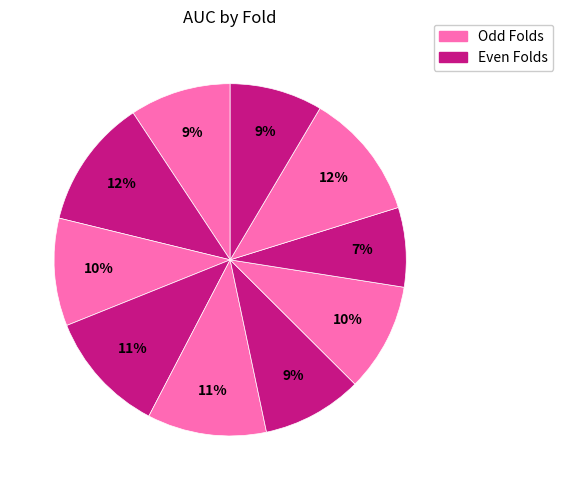

Which slice is the smallest?

8